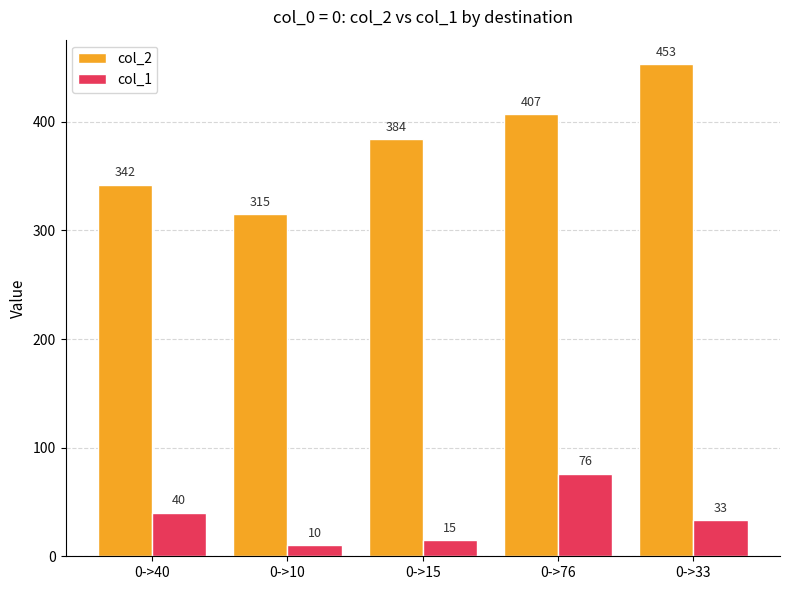

Is it true that col_1 equals 9 at 0->33?

False